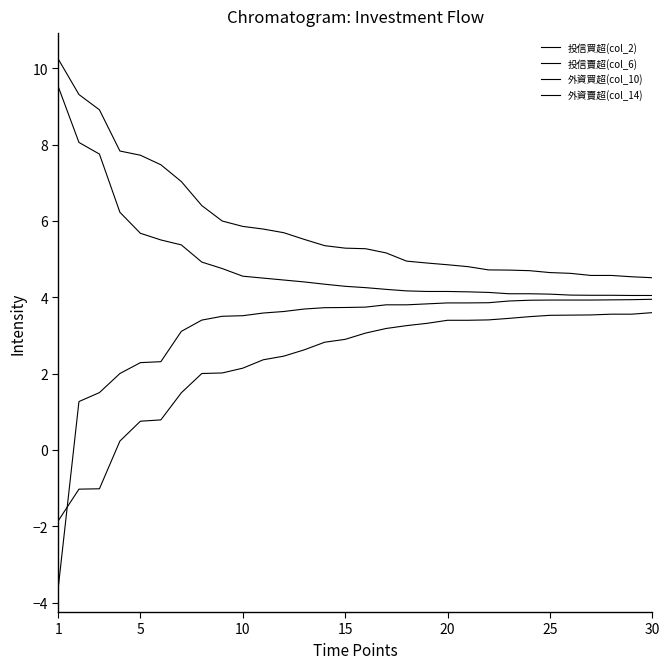

What is the greatest value displayed?

10.2